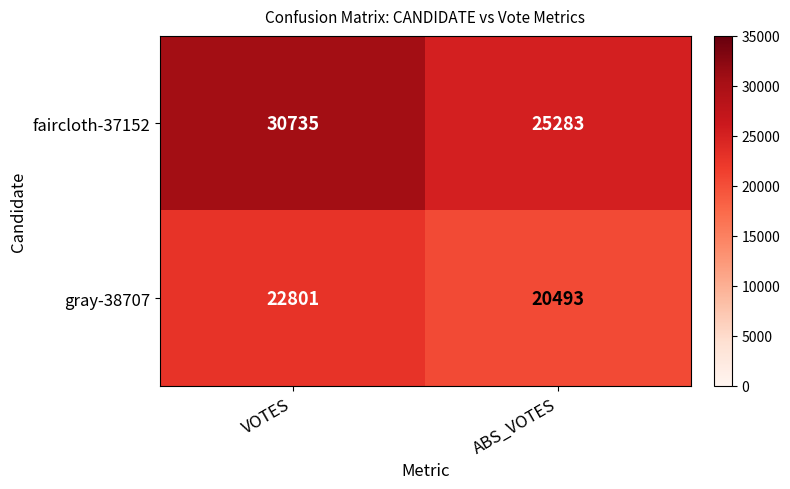

At which category is the sum across all series the highest?

VOTES